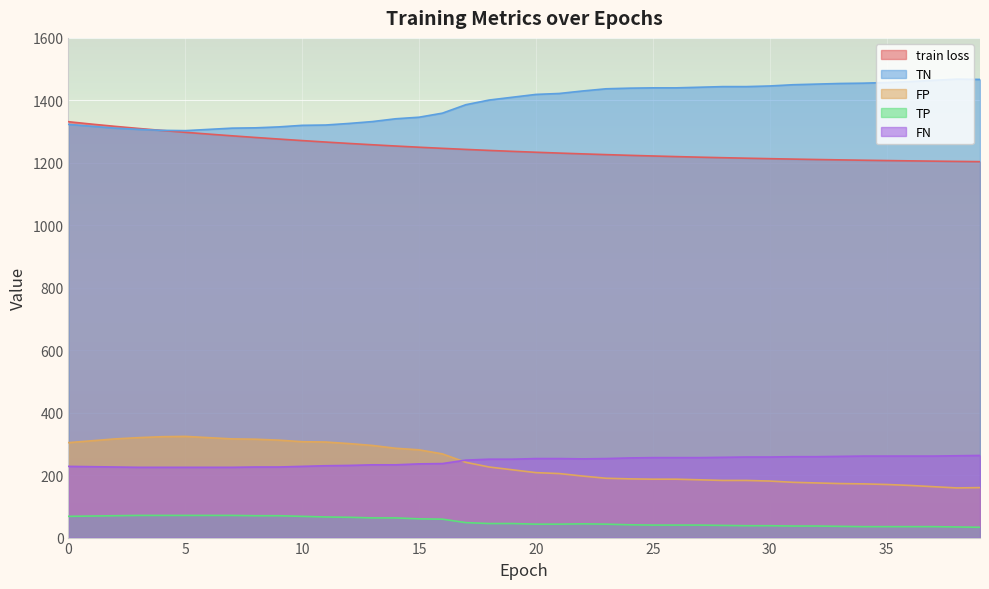

How many lines are shown in the chart?

5